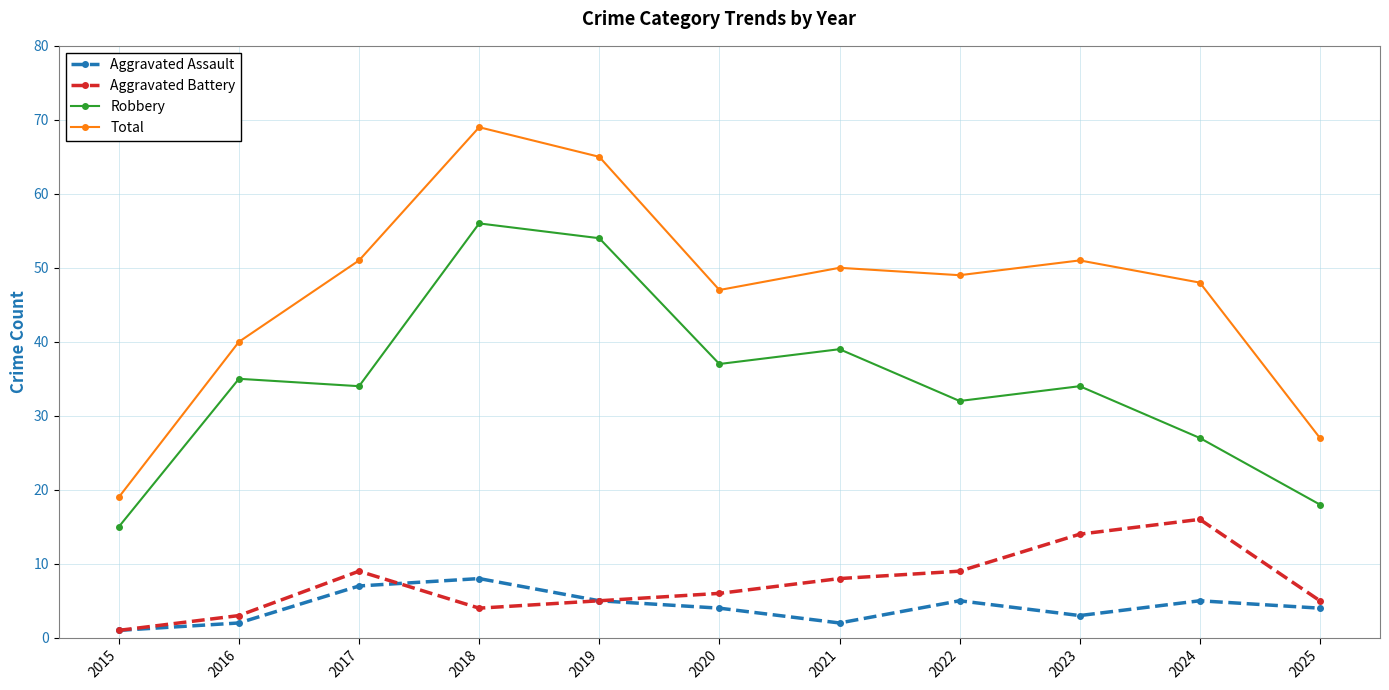

What is the minimum value for Robbery?

15